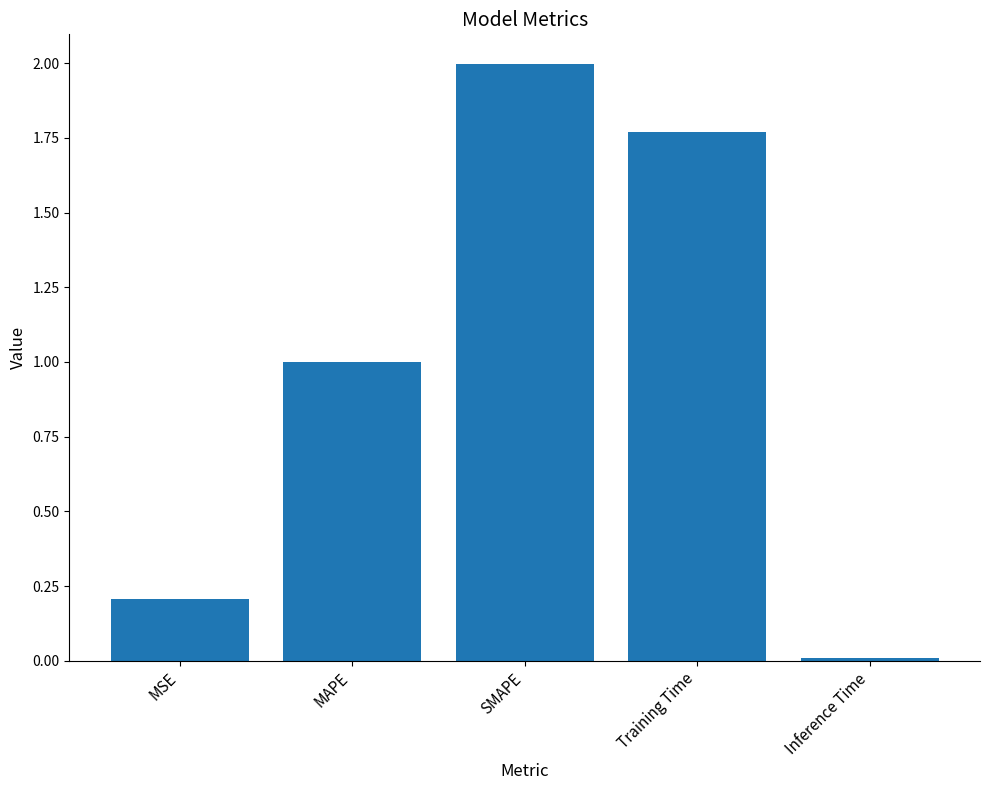

What is the change in value from SMAPE to Training Time?

-0.2